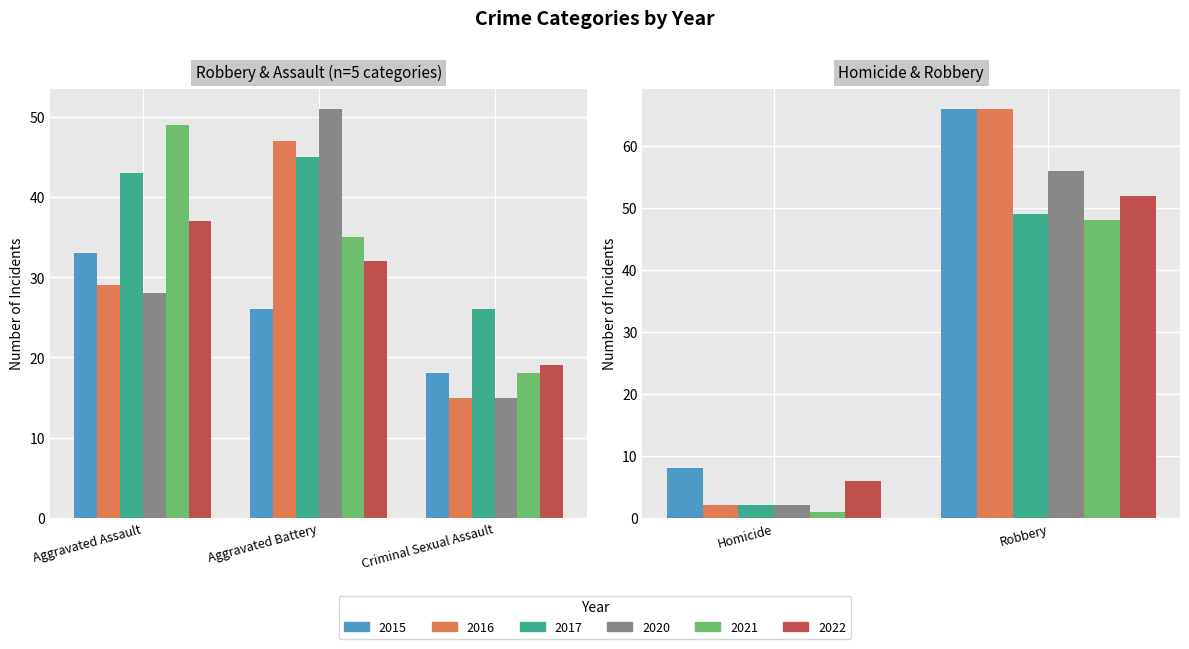

Rank the series at Aggravated Assault from lowest to highest value.

2020, 2016, 2015, 2022, 2017, 2021